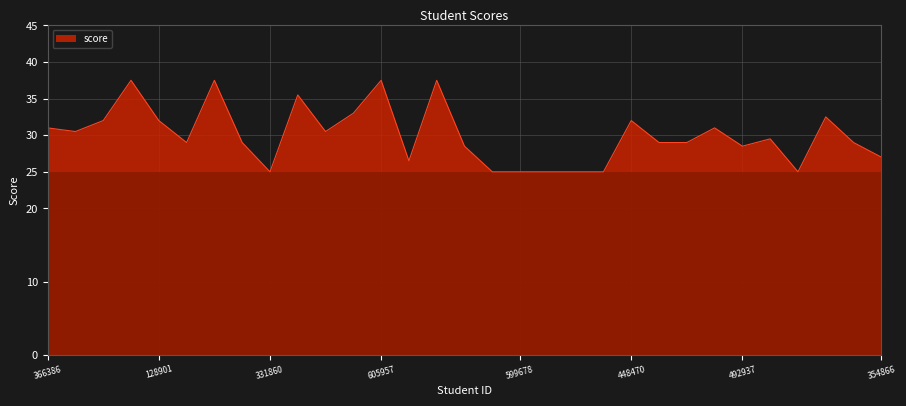

What is the minimum value shown in the chart?

25.0